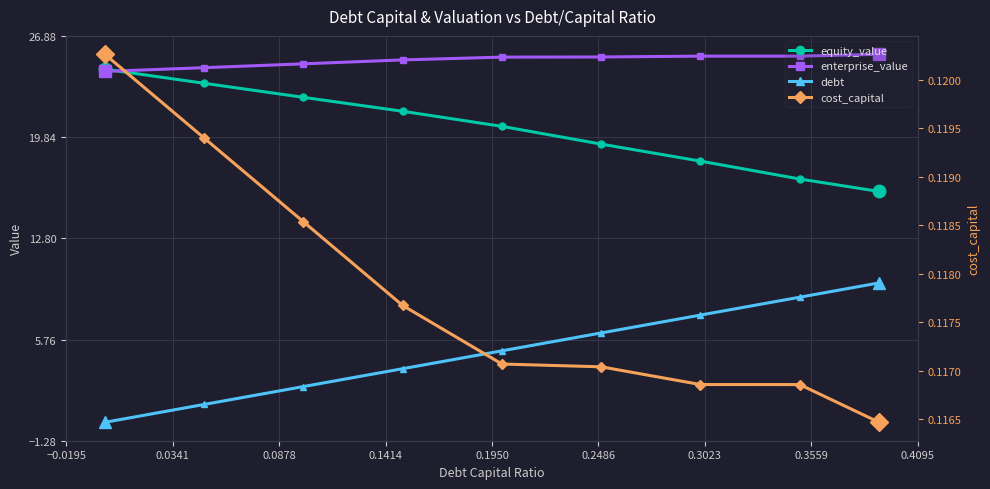

True or false: cost_capital and equity_value cross at least once.

False